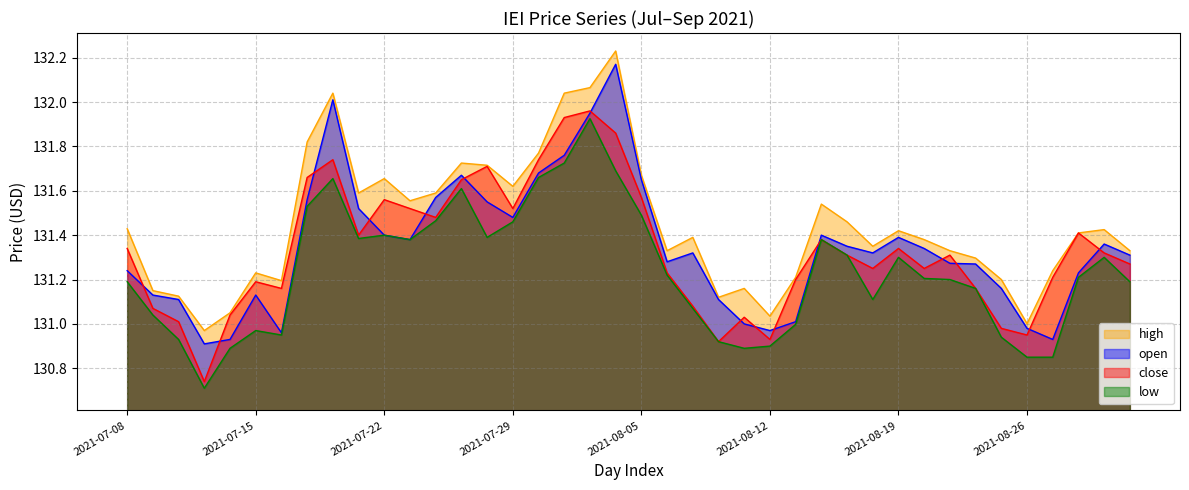

How many data points does each series have?

40